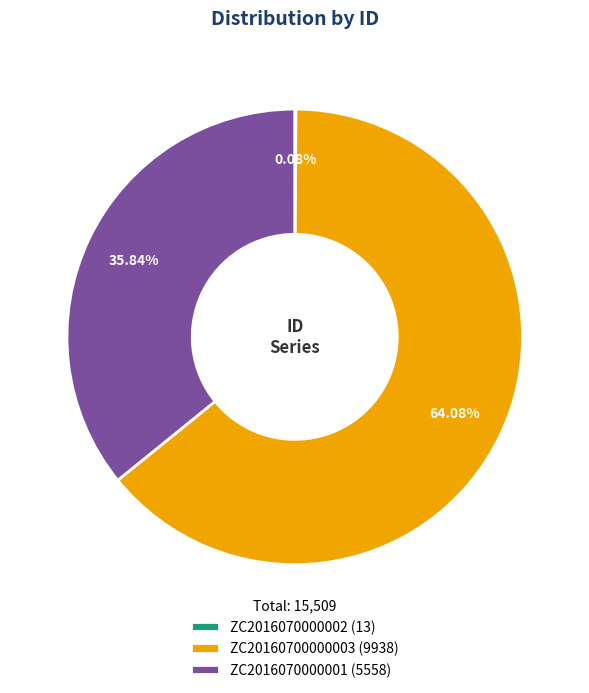

What percentage do ZC20160700000003 and ZC2016070000002 together represent?

64.2%